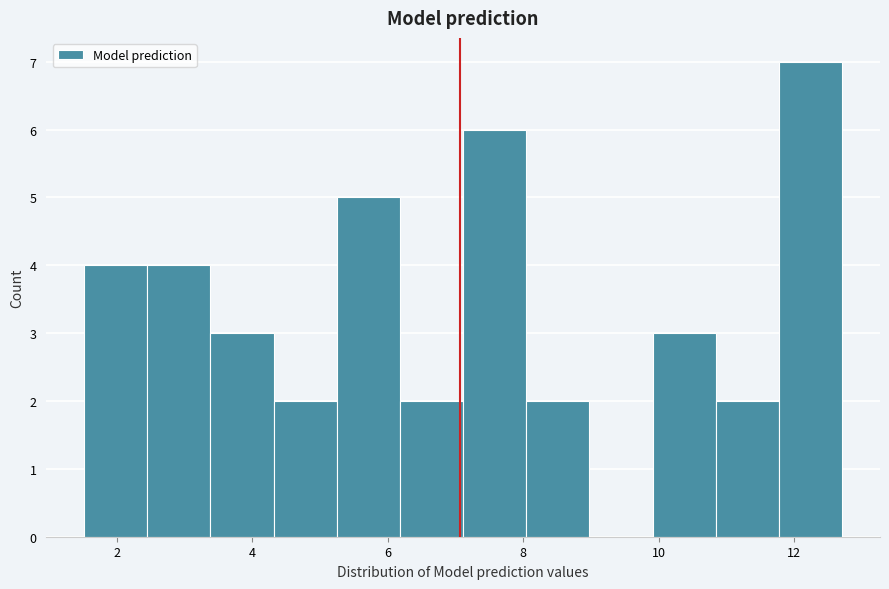

Which range on the x-axis has the tallest bar?

11.8 to 12.8